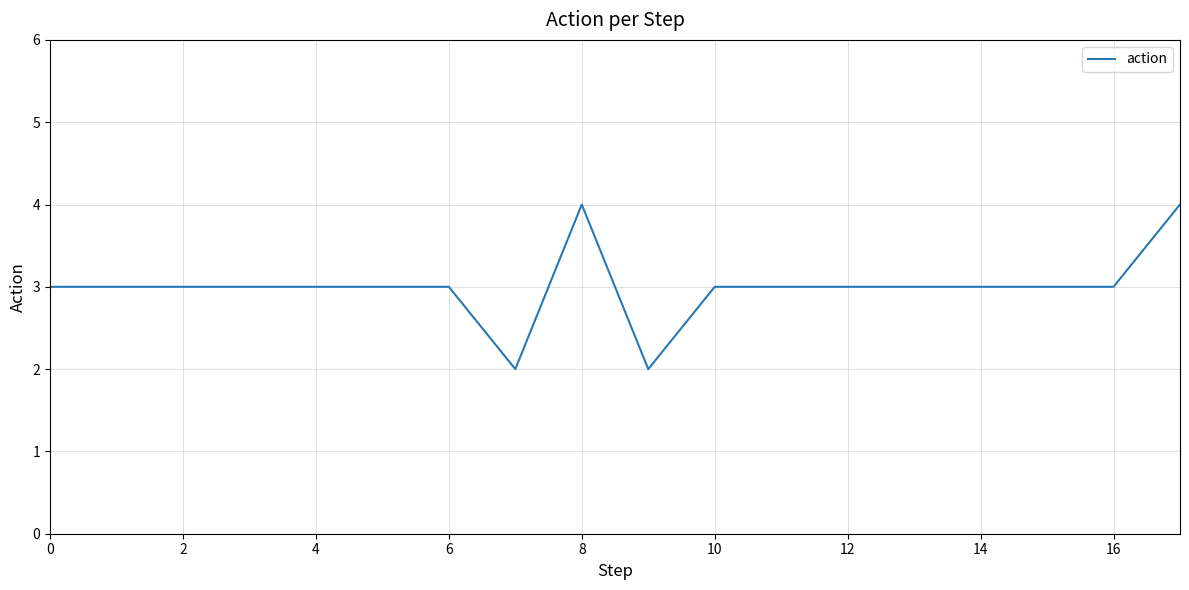

What is the maximum value shown in the chart?

4